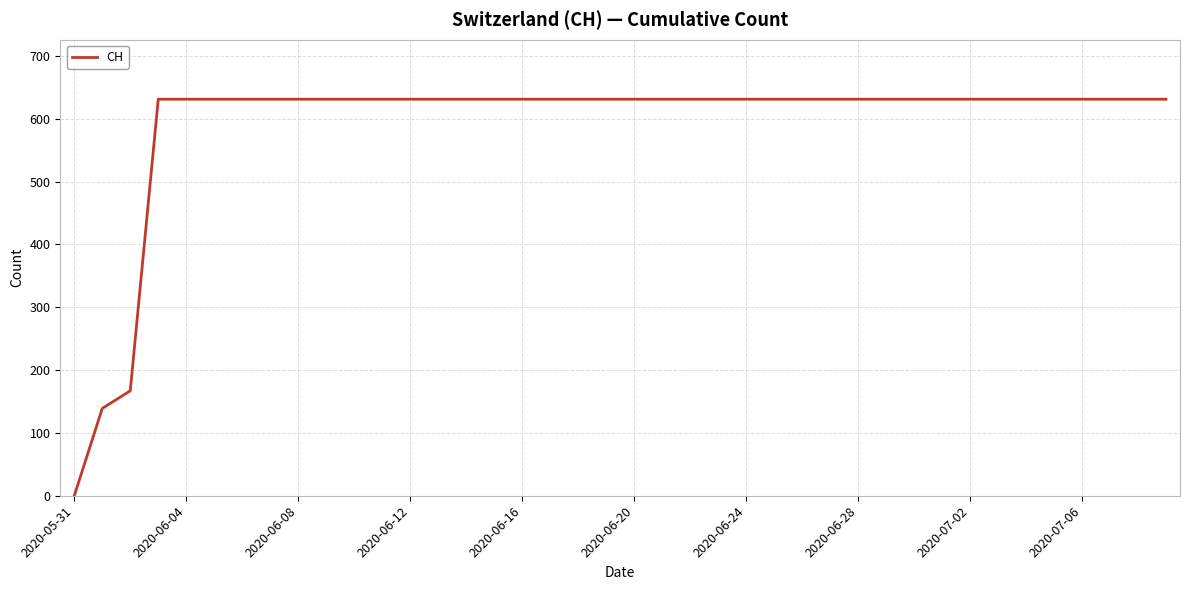

What is the greatest value displayed?

631